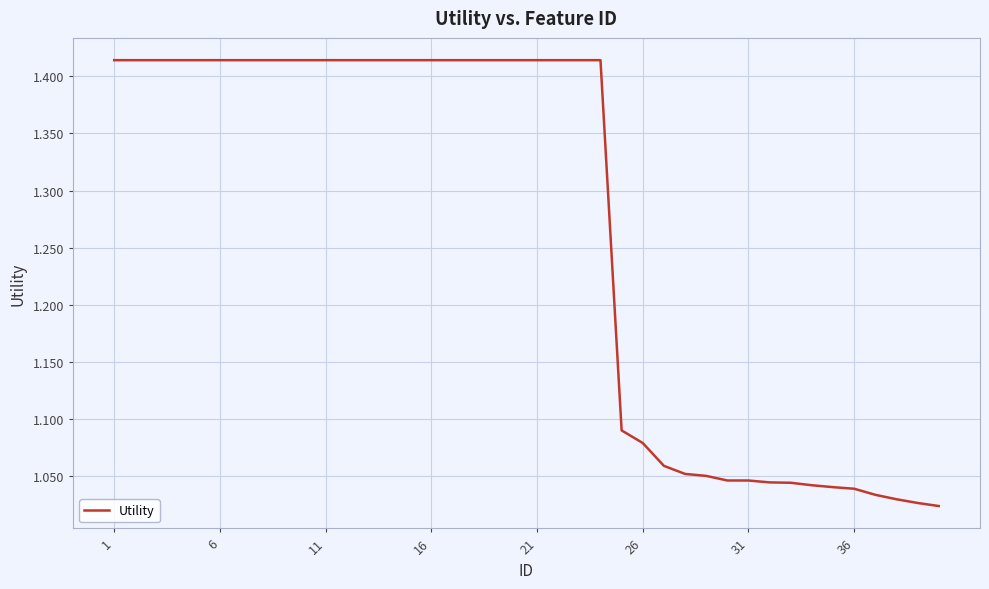

What is the difference between the maximum and minimum values?

0.4